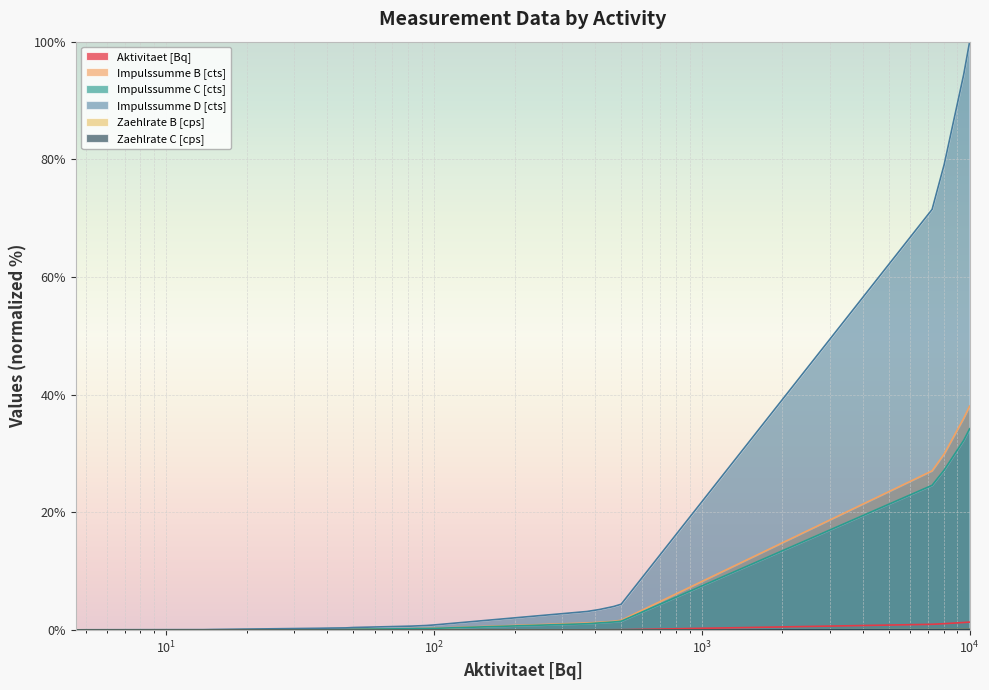

Count the number of data series in this chart.

6